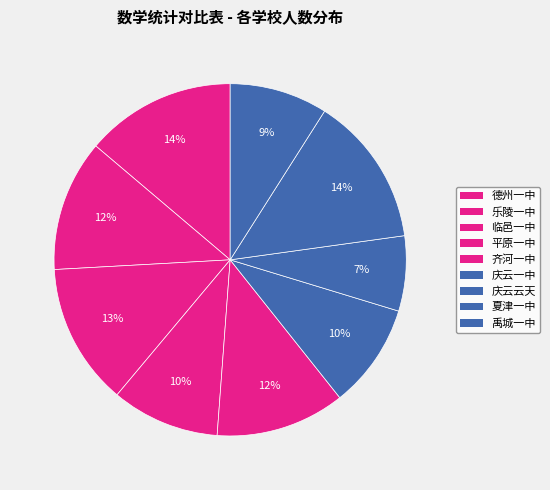

How many segments does this pie chart have?

9